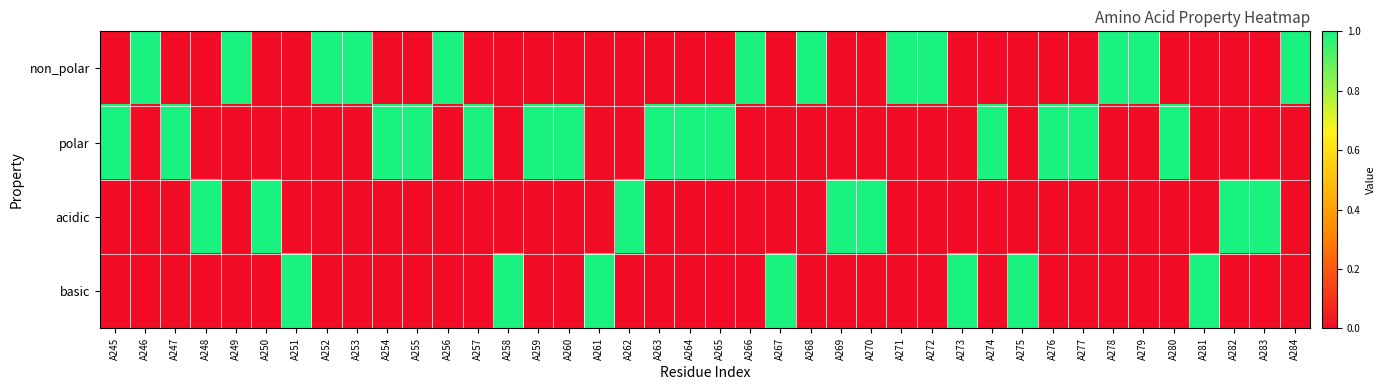

What is the spread (max minus min) of values at A255?

1